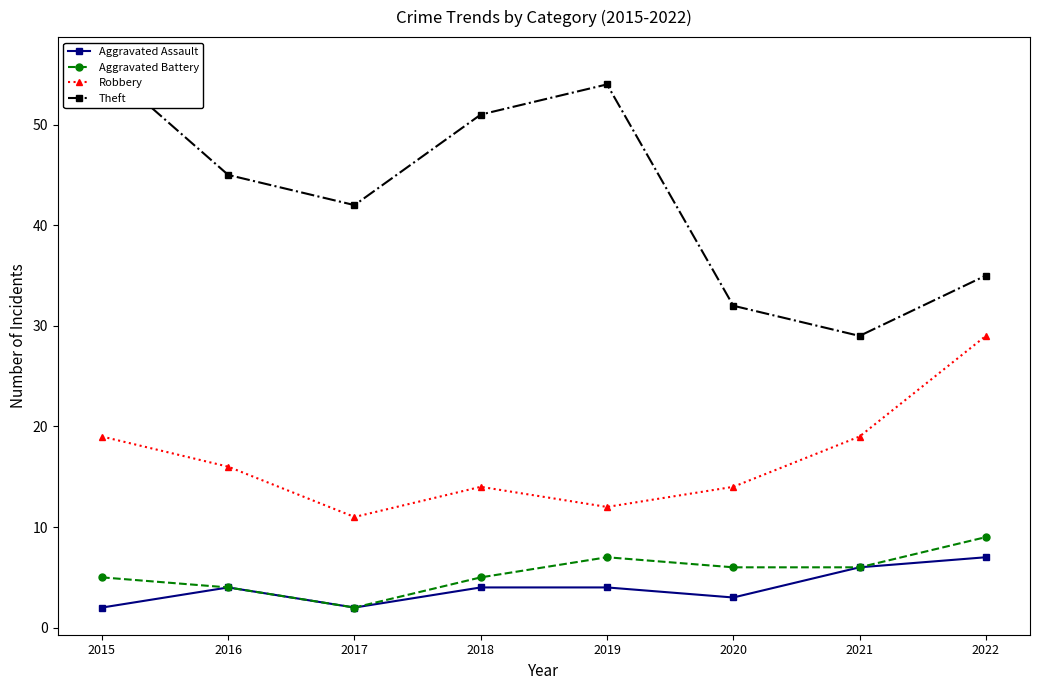

What is the maximum value for Aggravated Assault?

7